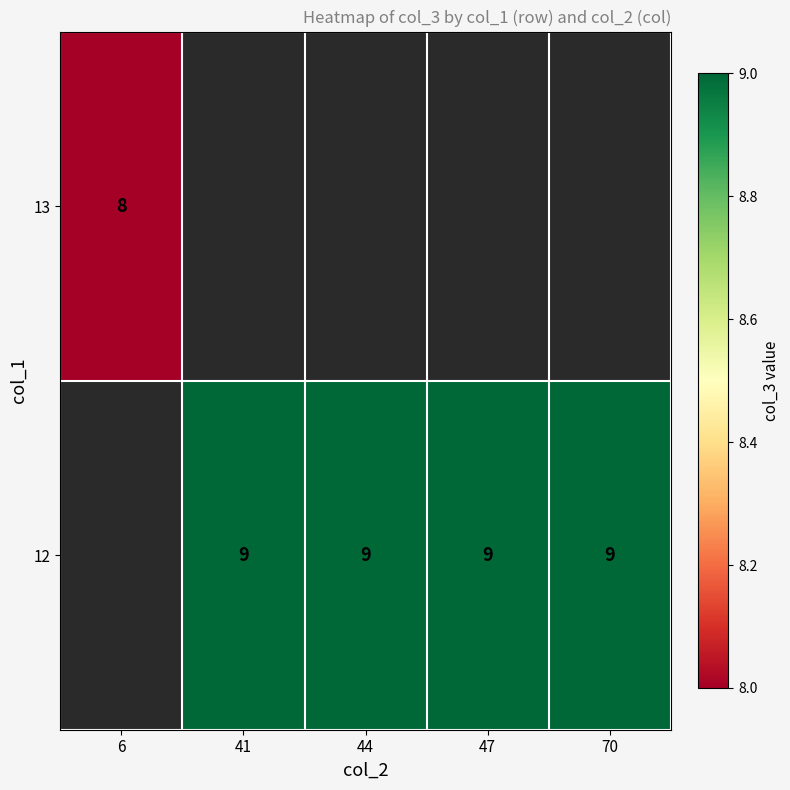

Is it true that 12 equals 13.3 at 47?

False